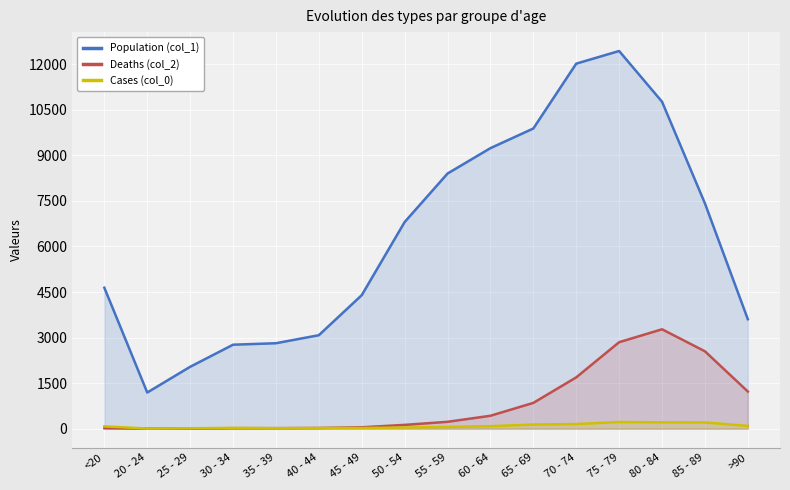

How many data points does each series have?

16